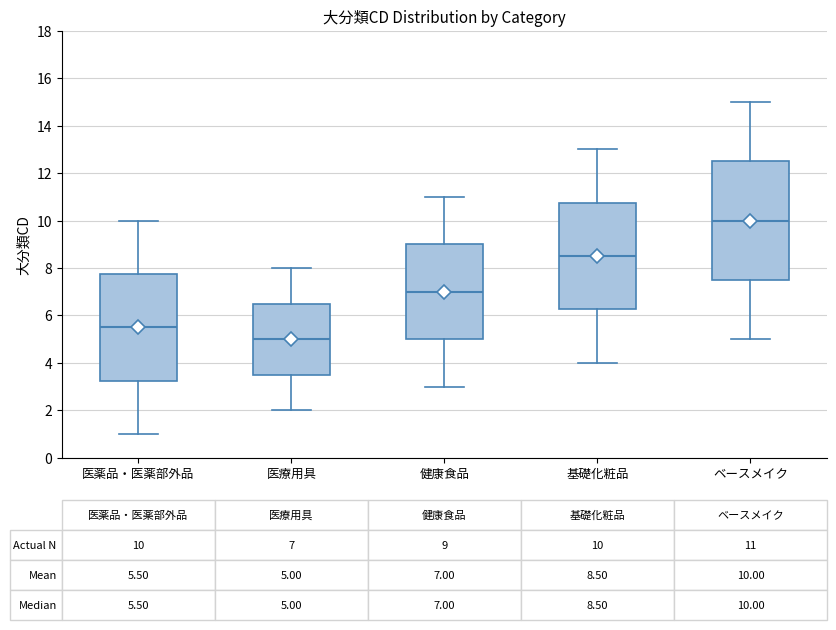

Which box has the highest median line?

ベースメイク